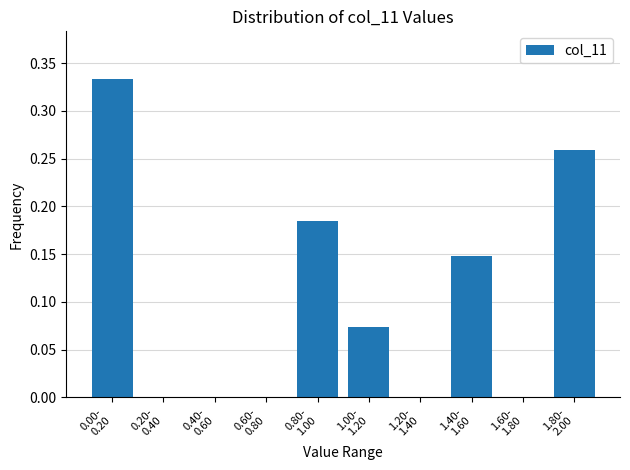

What is the sum of all values?

1.0